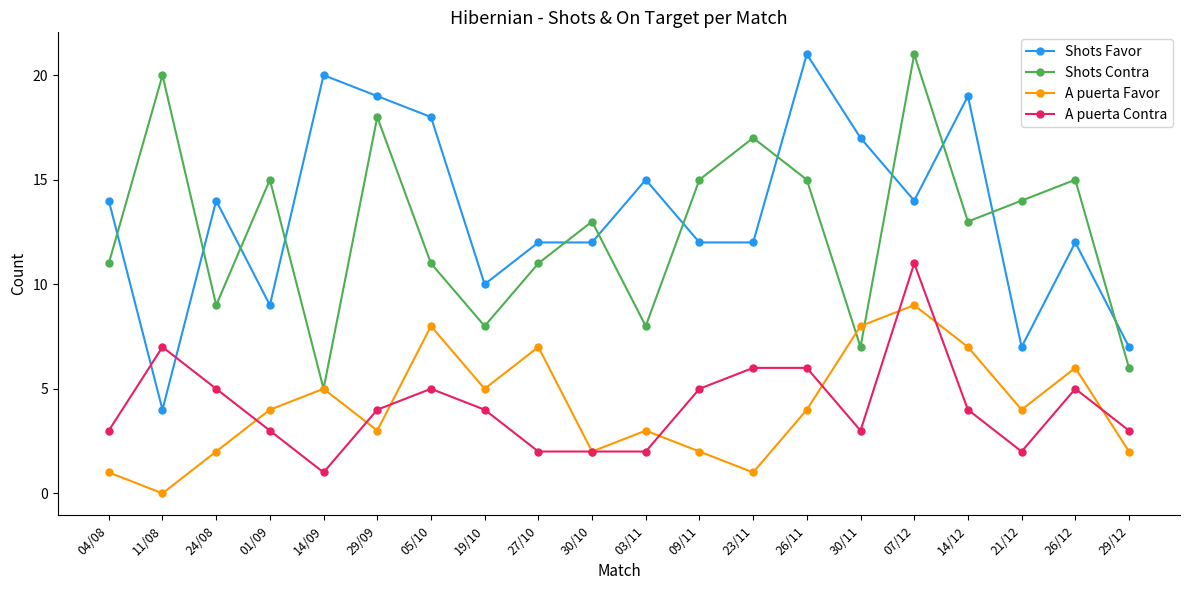

At 19/10, list the series in order from largest to smallest.

Shots Favor, Shots Contra, A puerta Favor, A puerta Contra